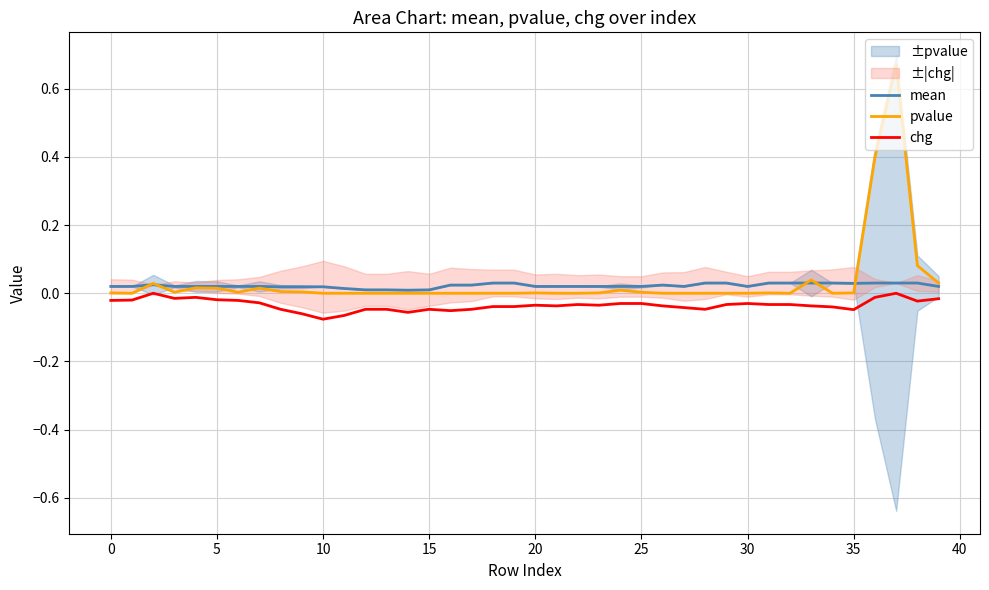

The pvalue series shows 0.0 at 15. True or false?

True